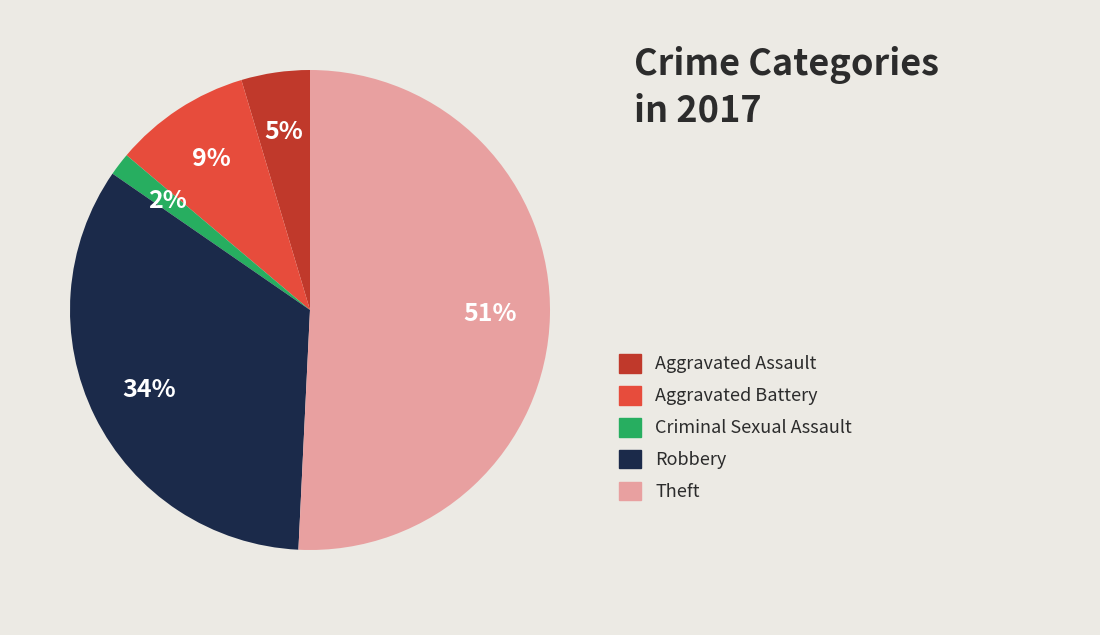

To the nearest percent, what is the average slice percentage?

20%